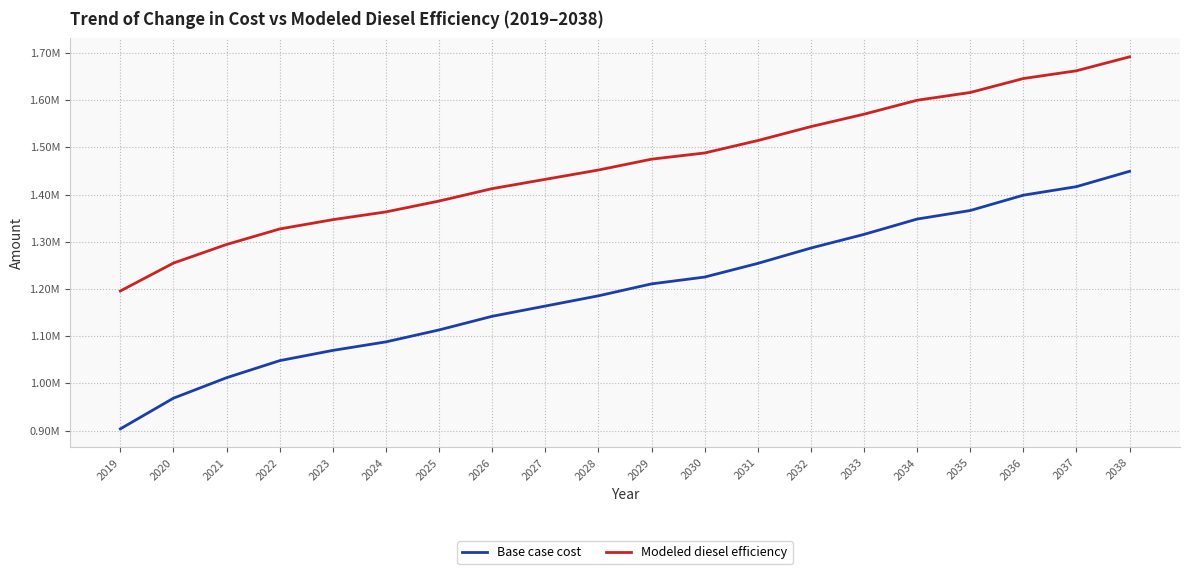

At which label is Modeled diesel efficiency closest to 1443647?

2028